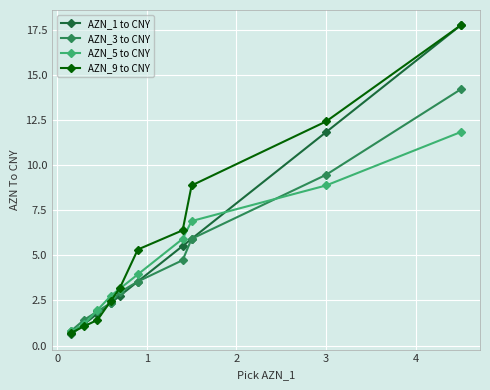

What is the sum of all AZN_3 to CNY values?

47.3